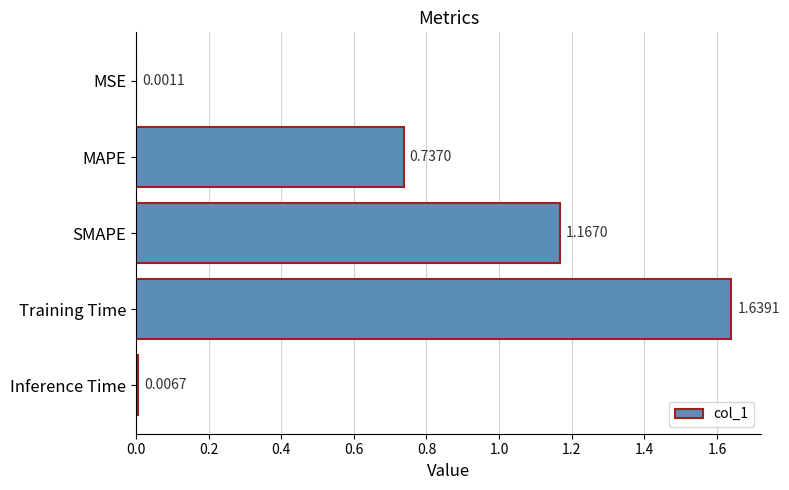

What is the sum of the values at MAPE and Training Time?

2.4